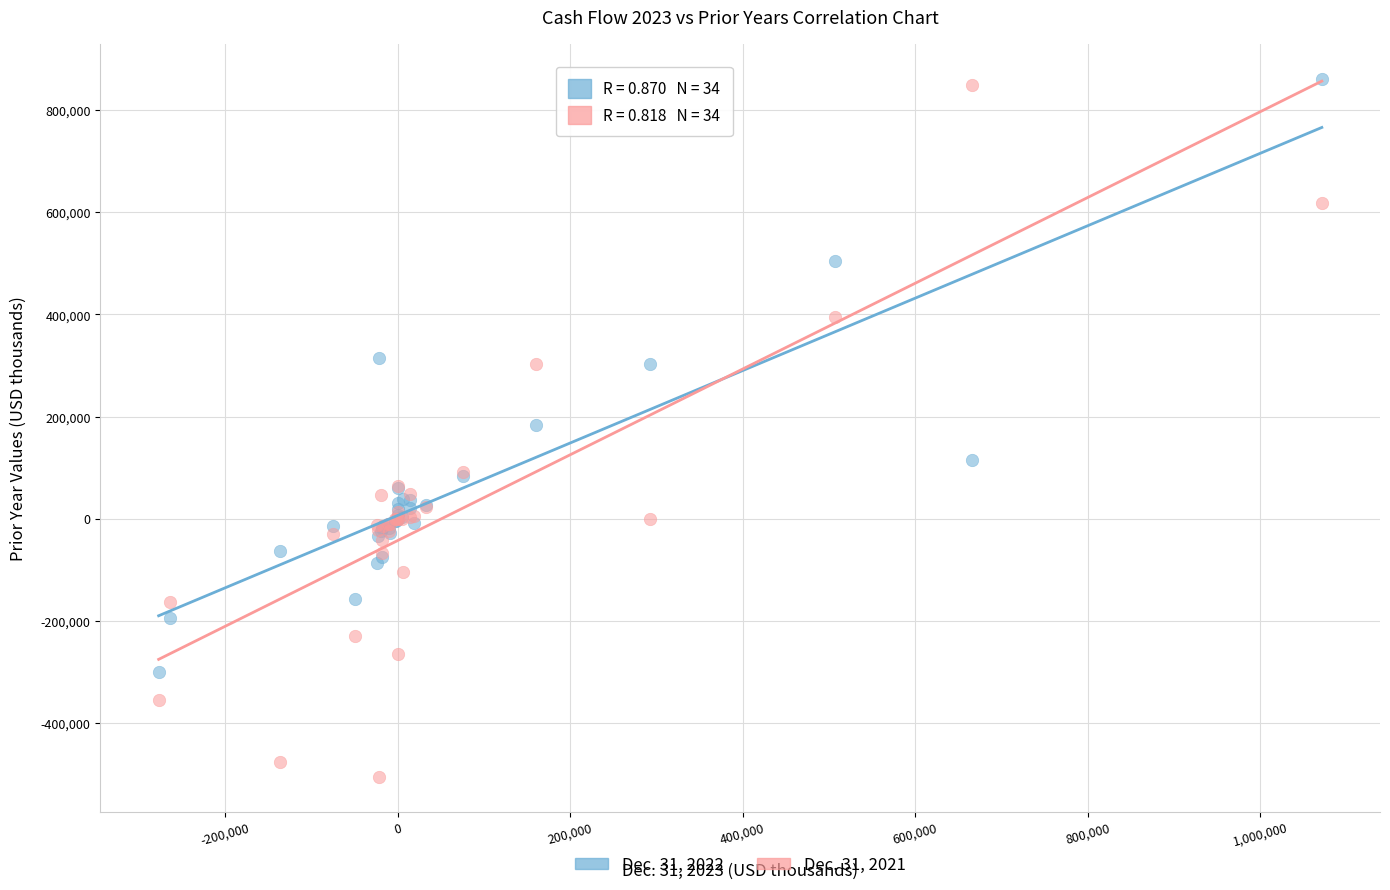

Which series reaches the minimum Y coordinate?

Dec. 31, 2021